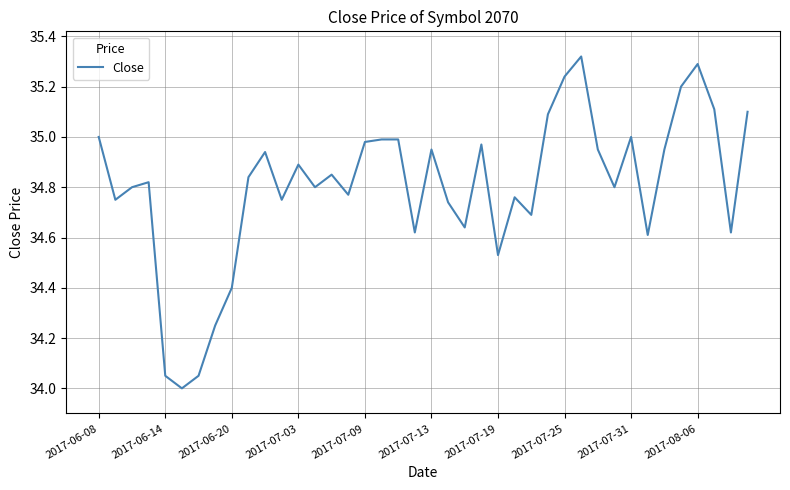

The value at 2017-07-13 is 50.0. True or false?

False